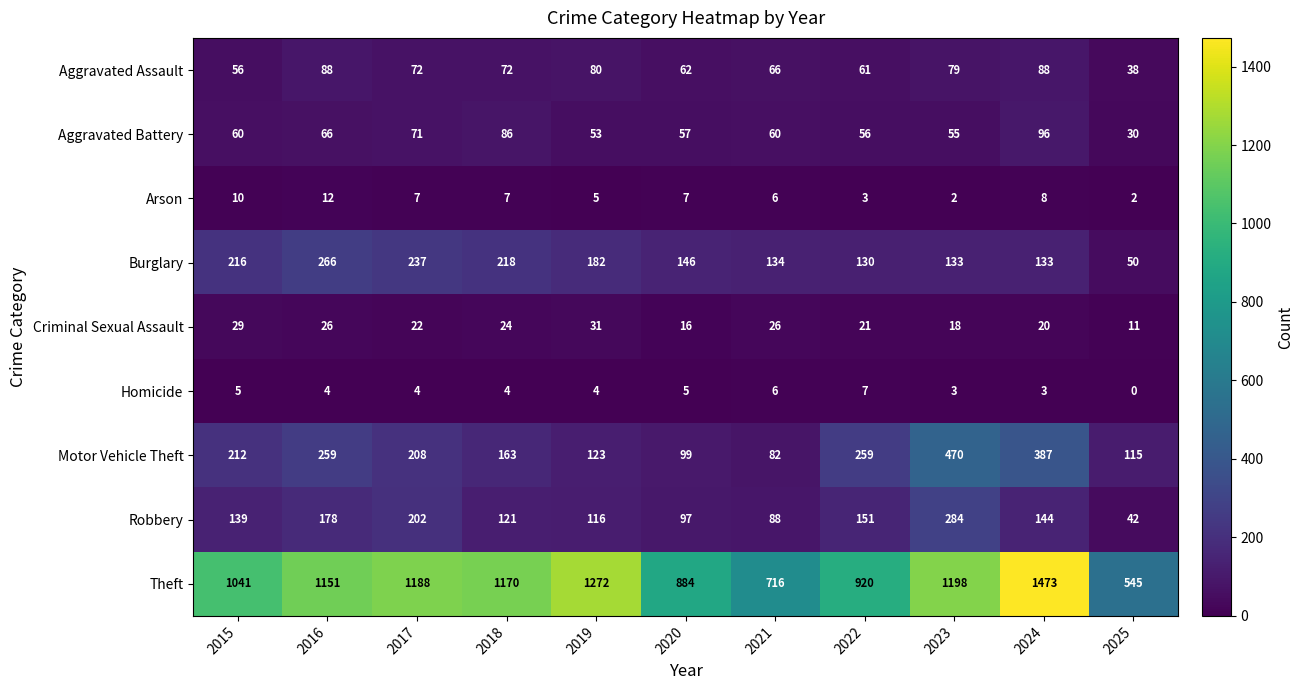

How many values in the Aggravated Assault series are below 72?

5